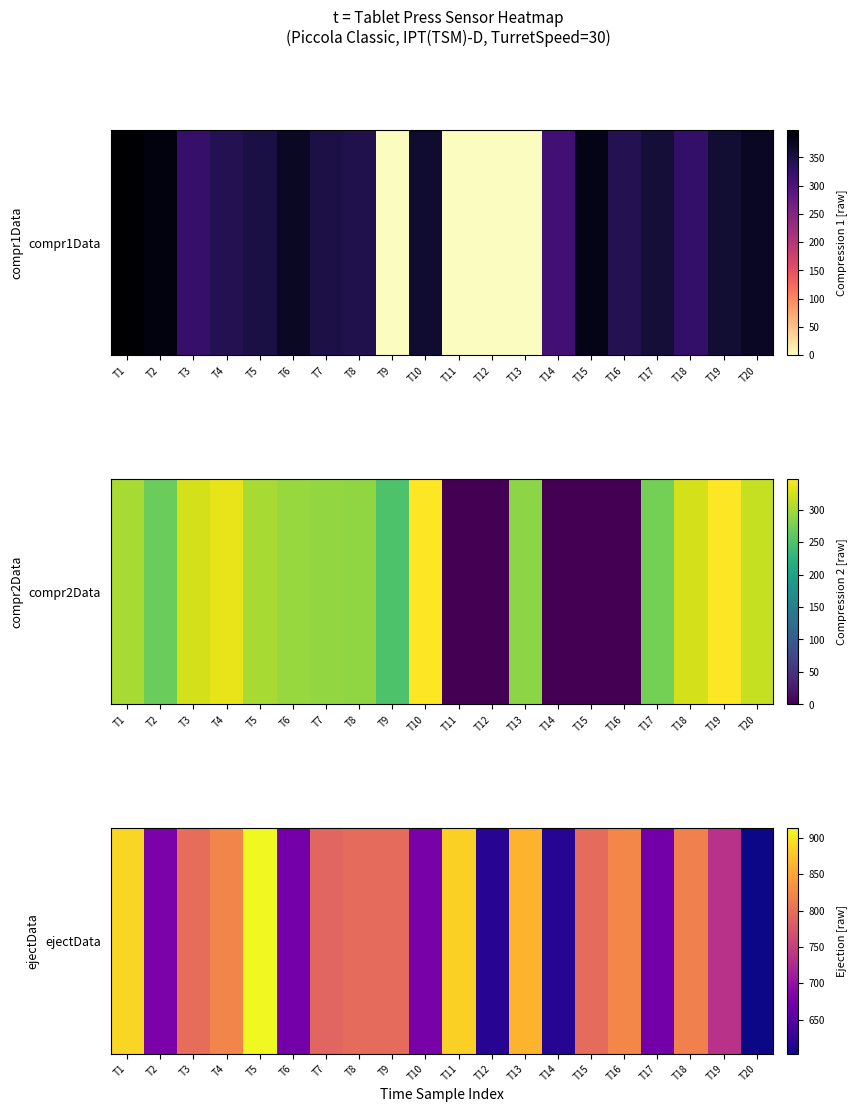

Is it true that the value at T13 is 862?

True